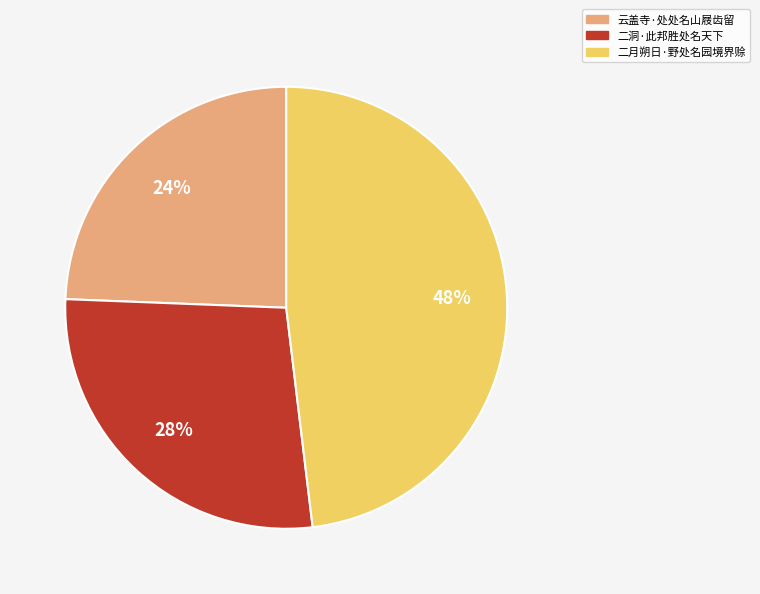

To the nearest percent, what is the average slice percentage?

33%